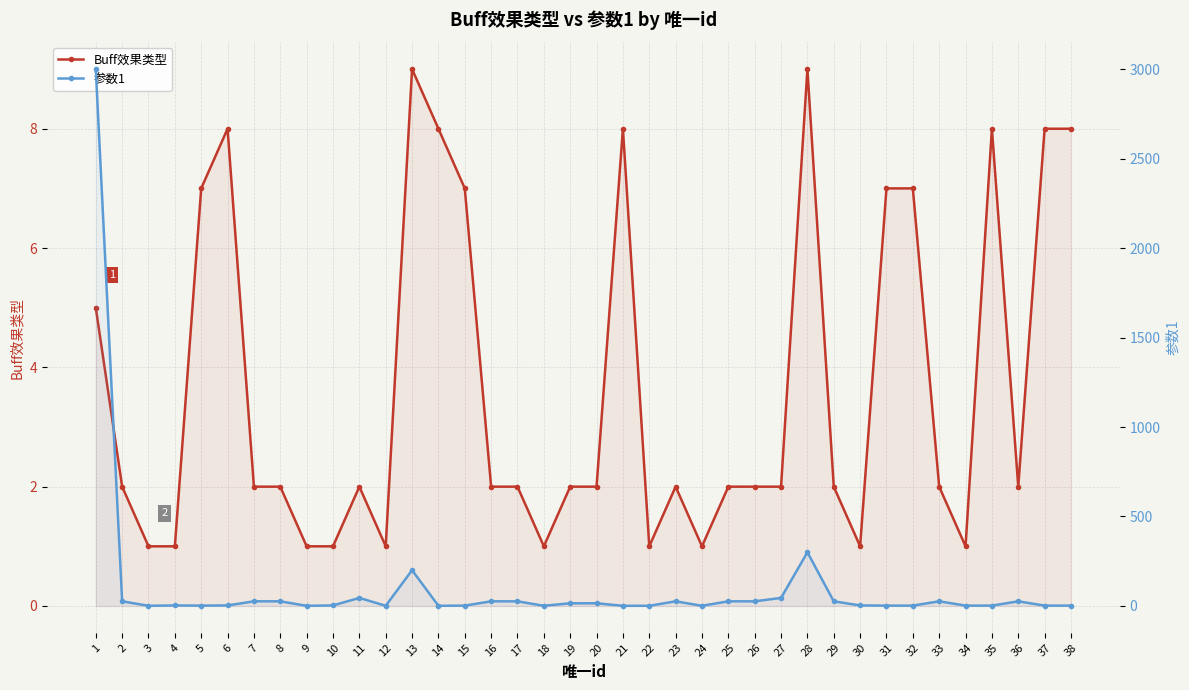

How many categories are shown in the chart?

38